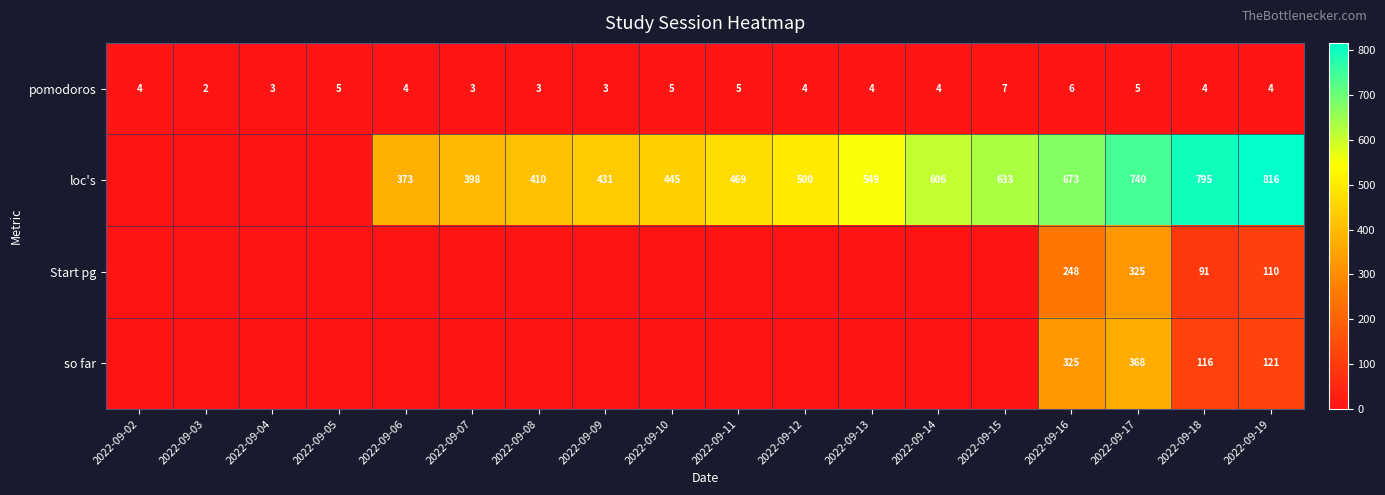

What is the spread (max minus min) of values at 2022-09-18?

791